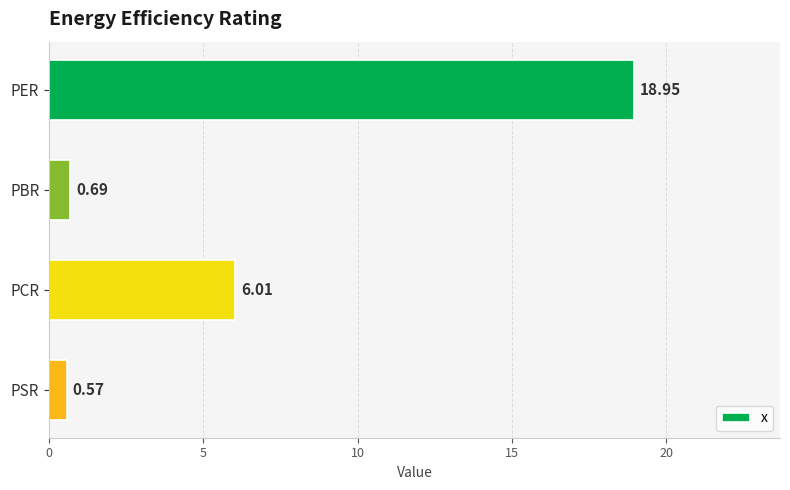

What is the average value?

6.6